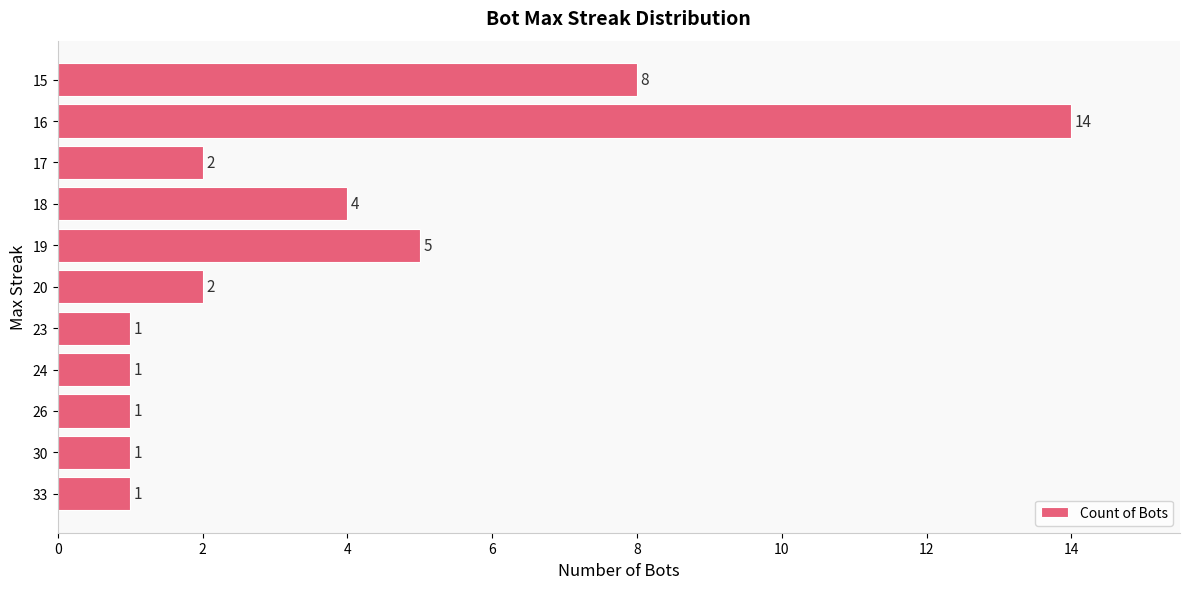

Where is the data nearest to the value 7?

15